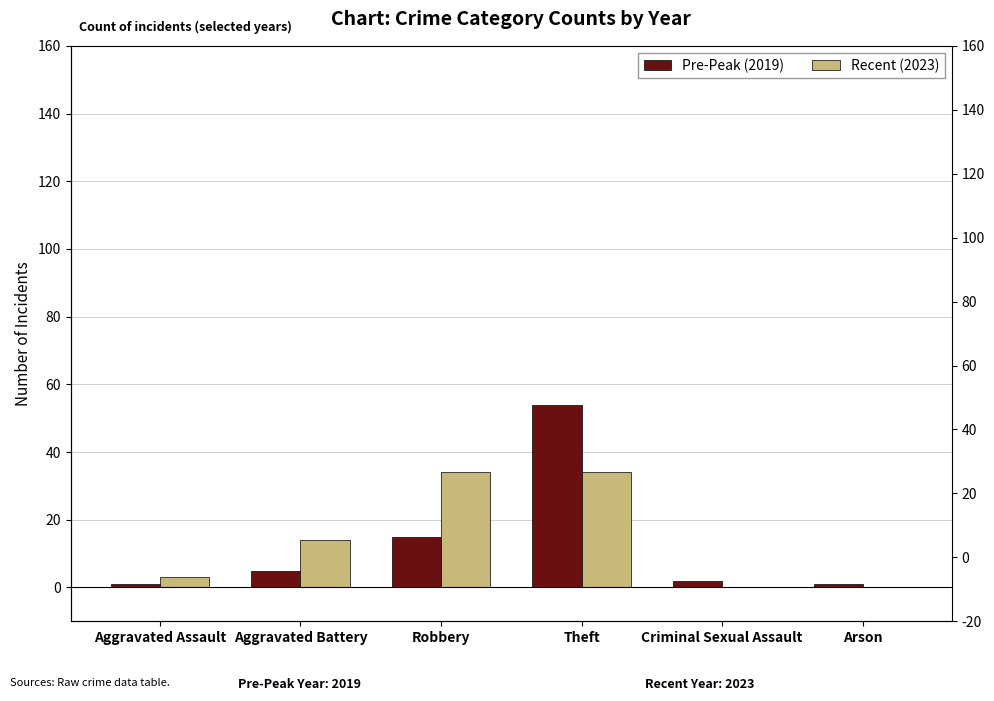

Reading left to right, transcribe all the data shown in this chart.

Pre-Peak (2019): Aggravated Assault=1	Aggravated Battery=5	Robbery=15	Theft=54	Criminal Sexual Assault=2	Arson=1
Recent (2023): Aggravated Assault=3	Aggravated Battery=14	Robbery=34	Theft=34	Criminal Sexual Assault=0	Arson=0